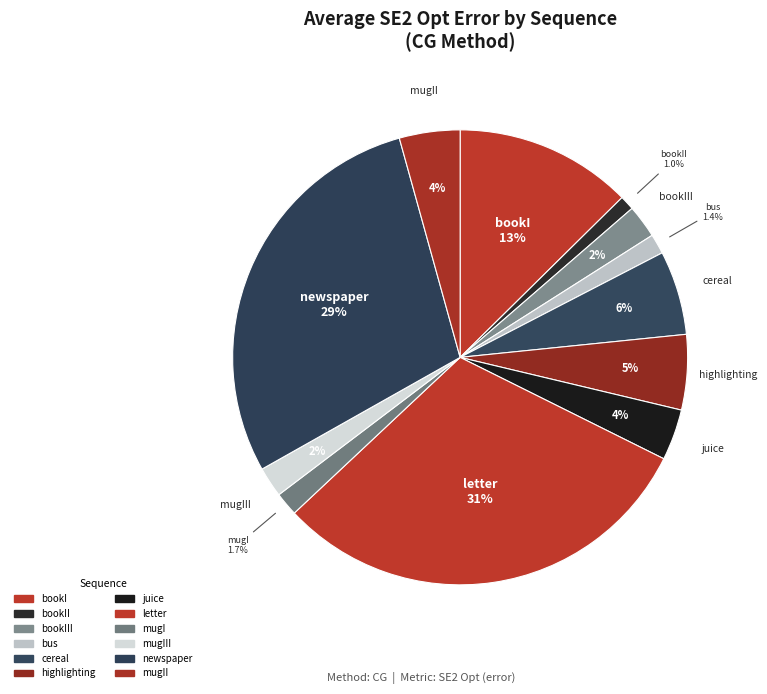

Count the number of slices in the pie.

12